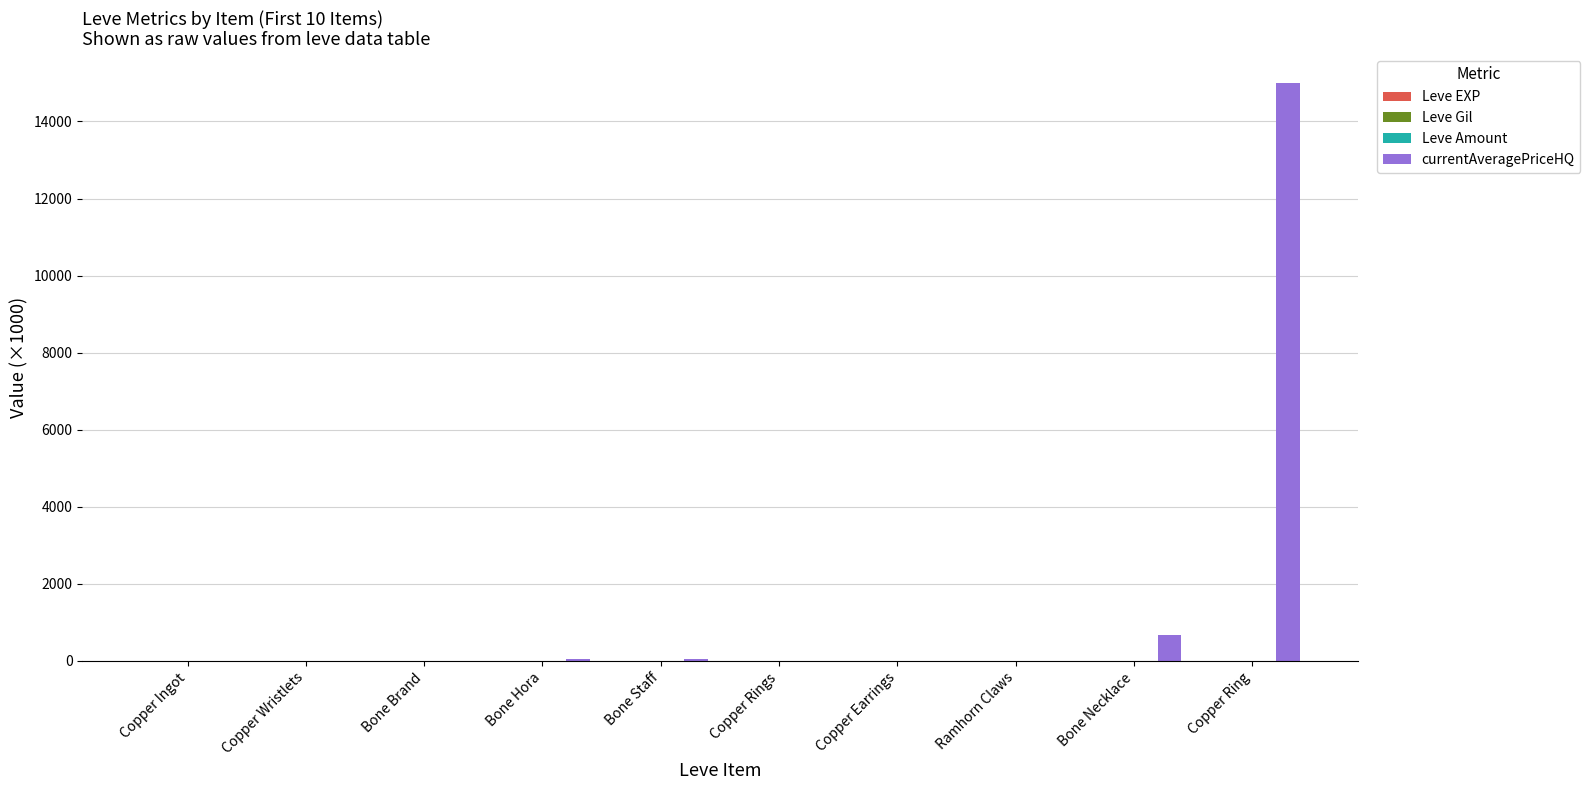

How many series are shown in this chart?

4